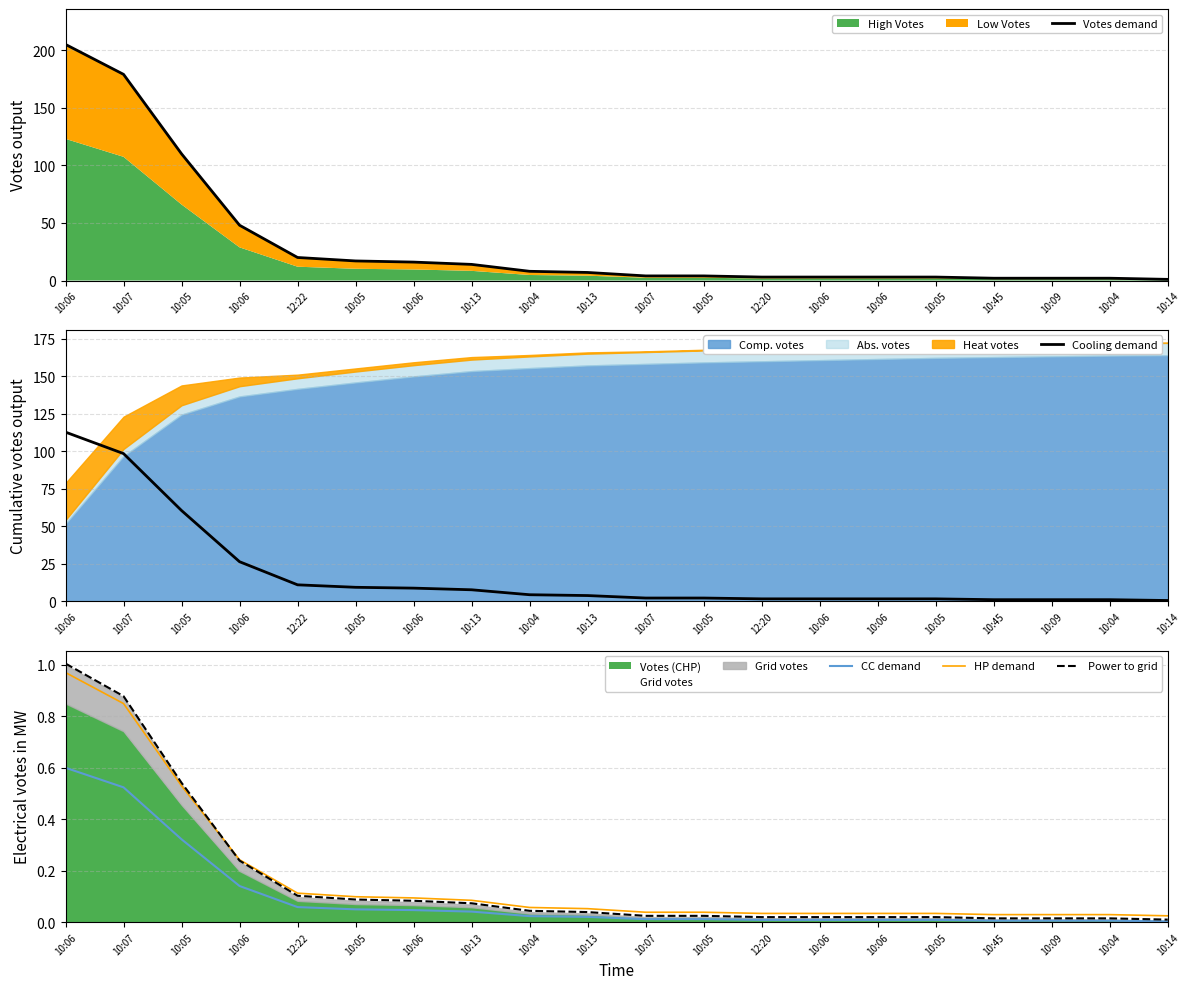

How many intersections are there between HP demand and Power to grid?

1